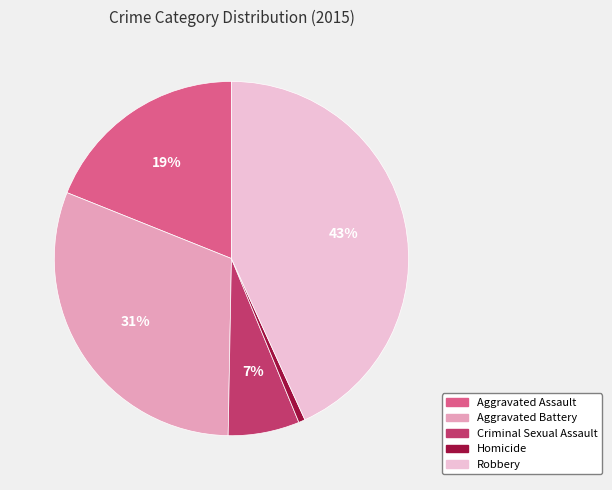

What percentage is the Homicide slice, to the nearest percent?

1%